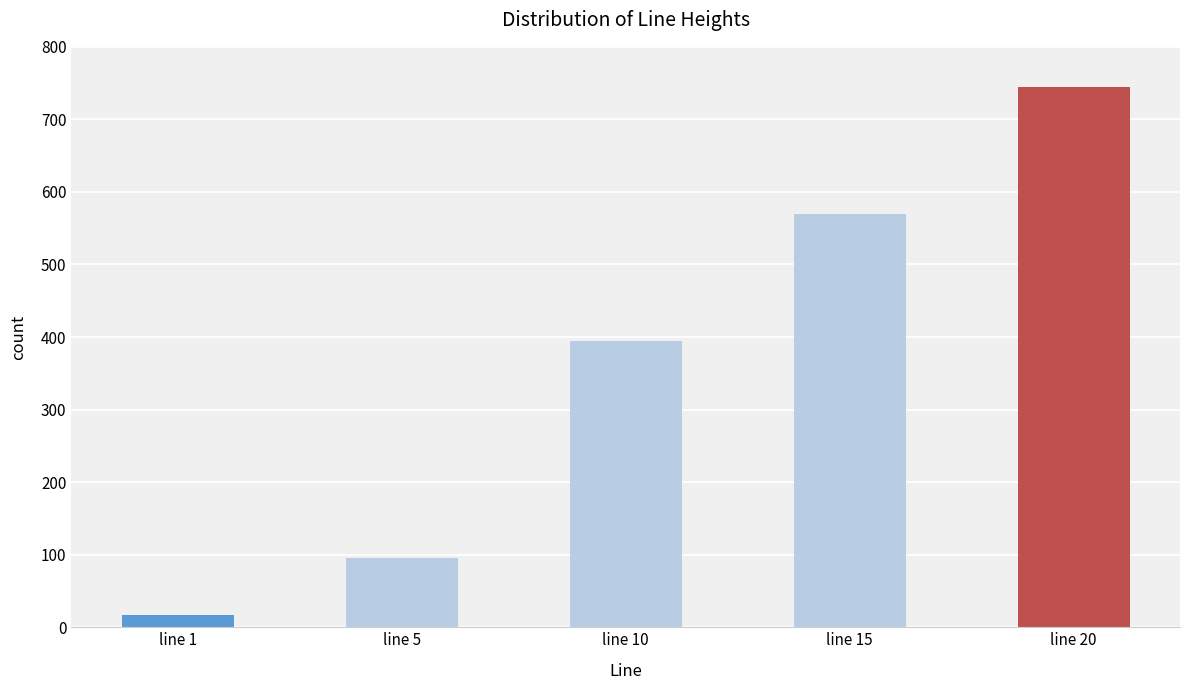

What is the average value?

364